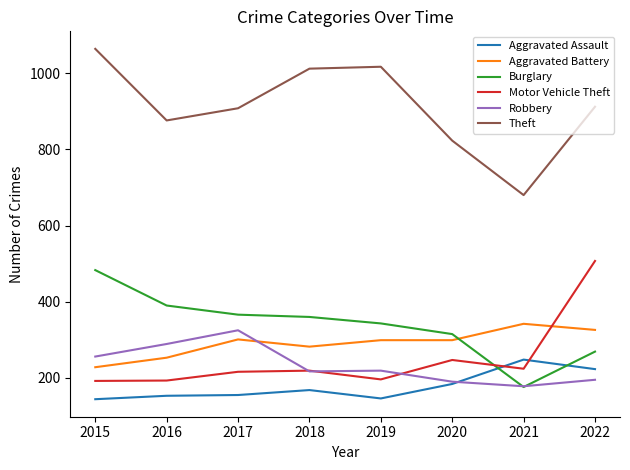

Which series has the widest spread of values?

Theft